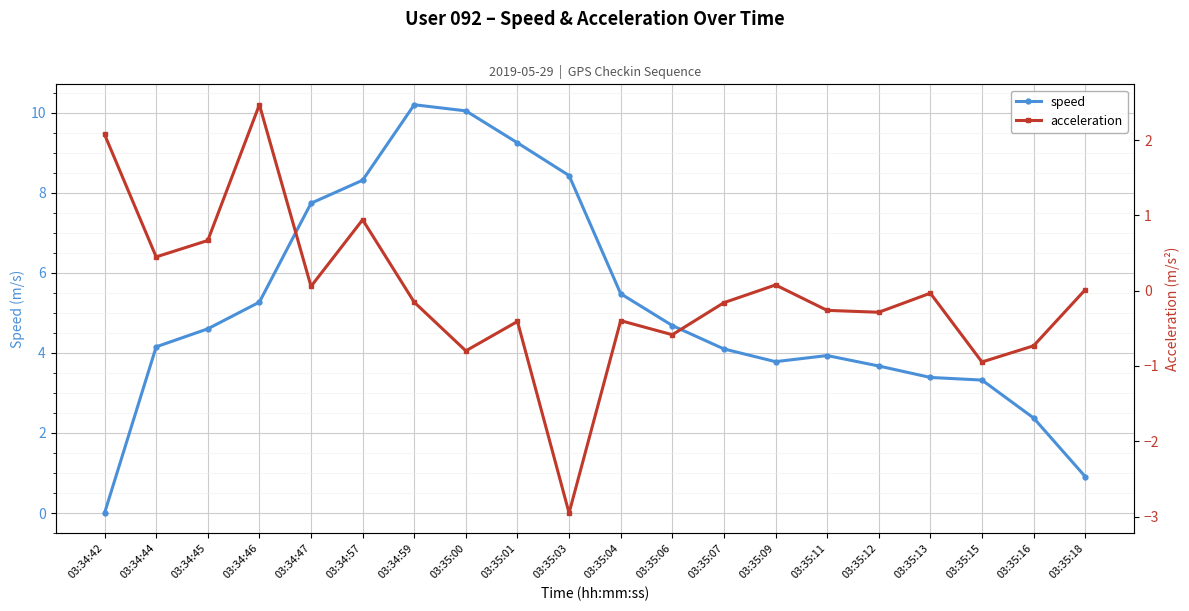

Which category has the highest value in the speed series?

03:34:59